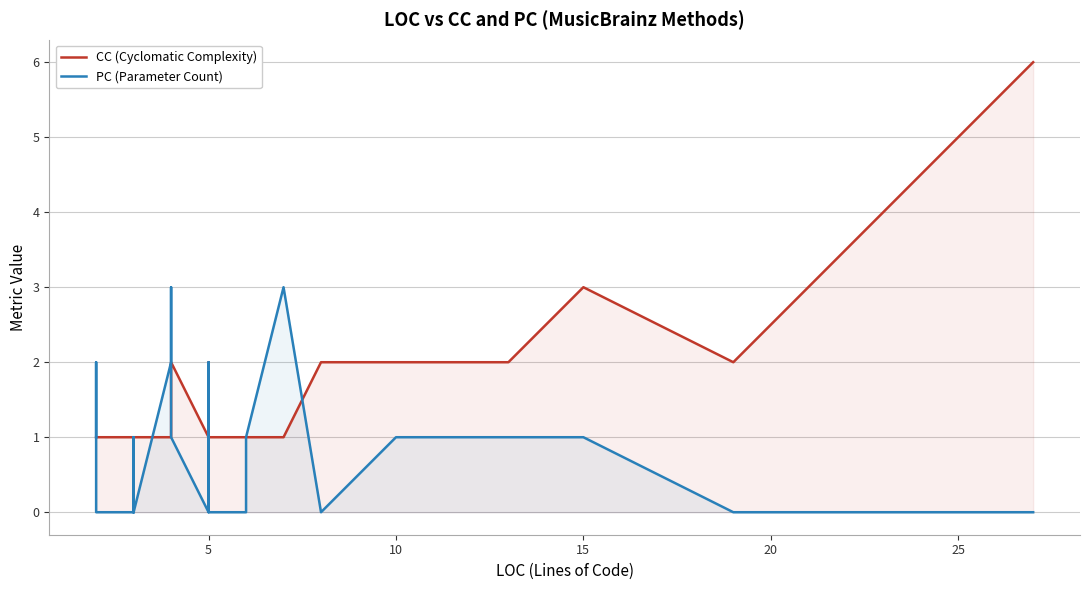

At how many categories does at least one series exceed 3?

1